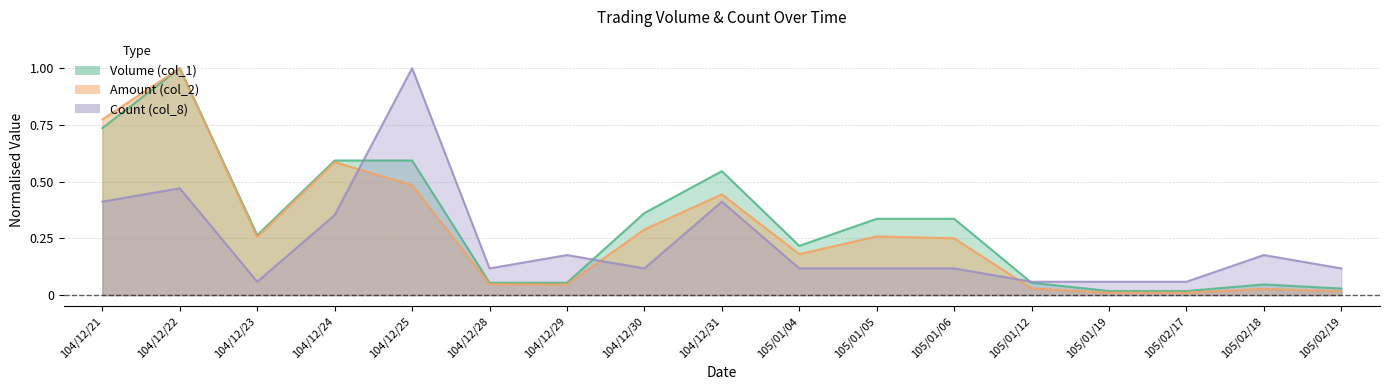

The value of col_1 at 105/02/19 is 0.0. True or false?

True